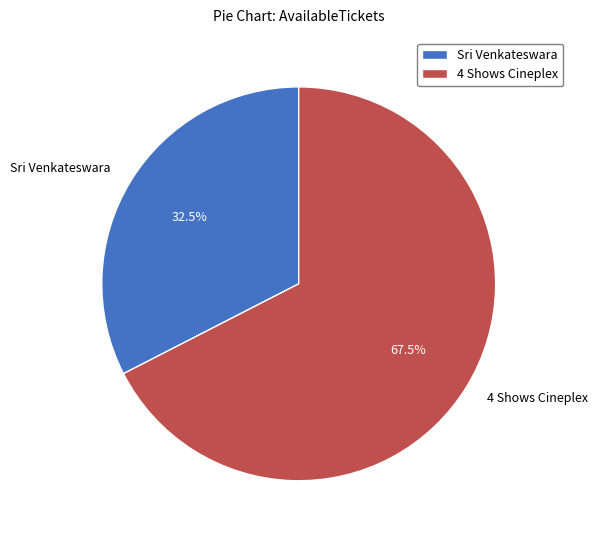

Combined, do 4 Shows Cineplex and Sri Venkateswara account for over 50%?

Yes